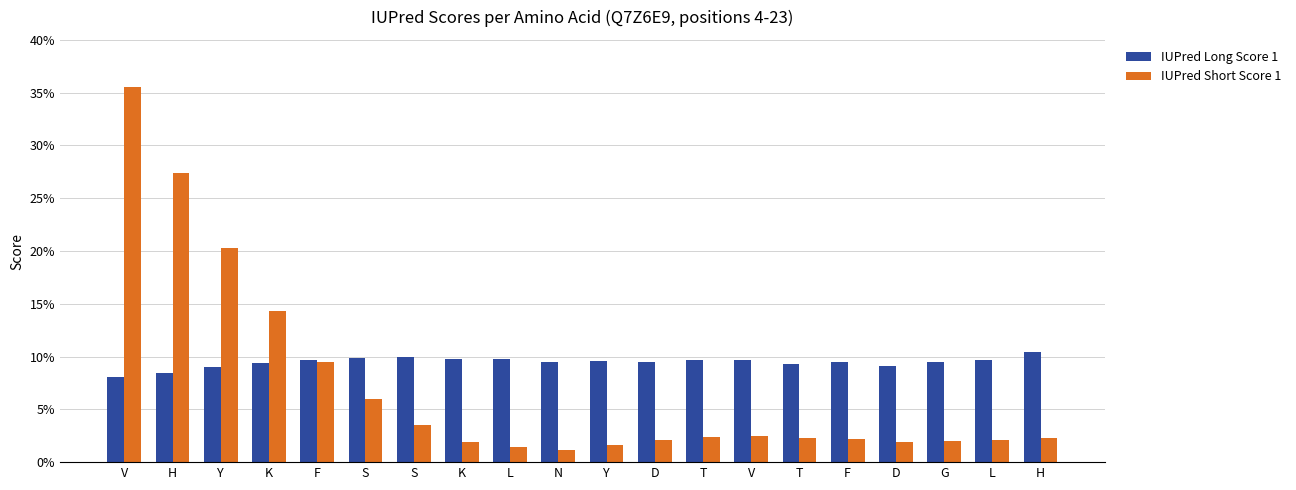

List the labels in order of IUPred Long Score 1 value, largest first.

H, S, S, L, K, L, F, T, V, Y, D, N, G, F, K, T, D, Y, H, V